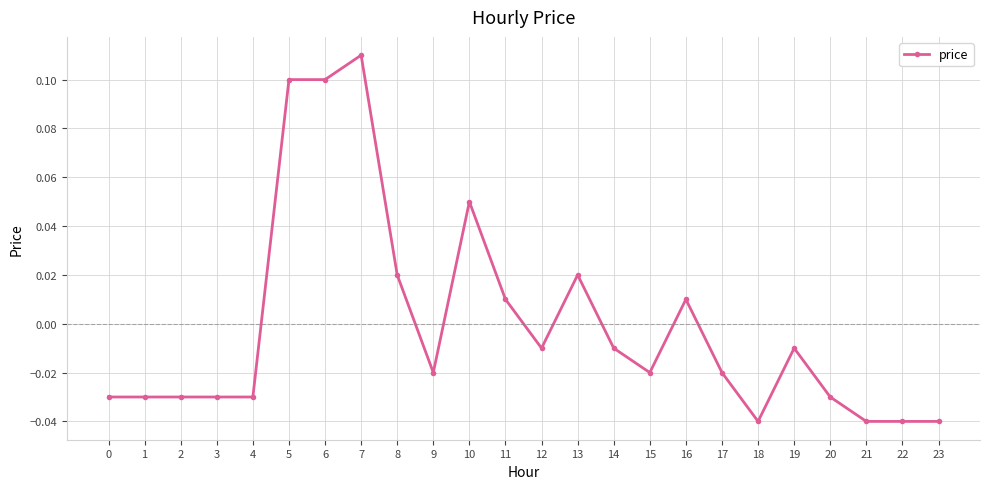

True or false: the data shows -0.1 at 23.

False